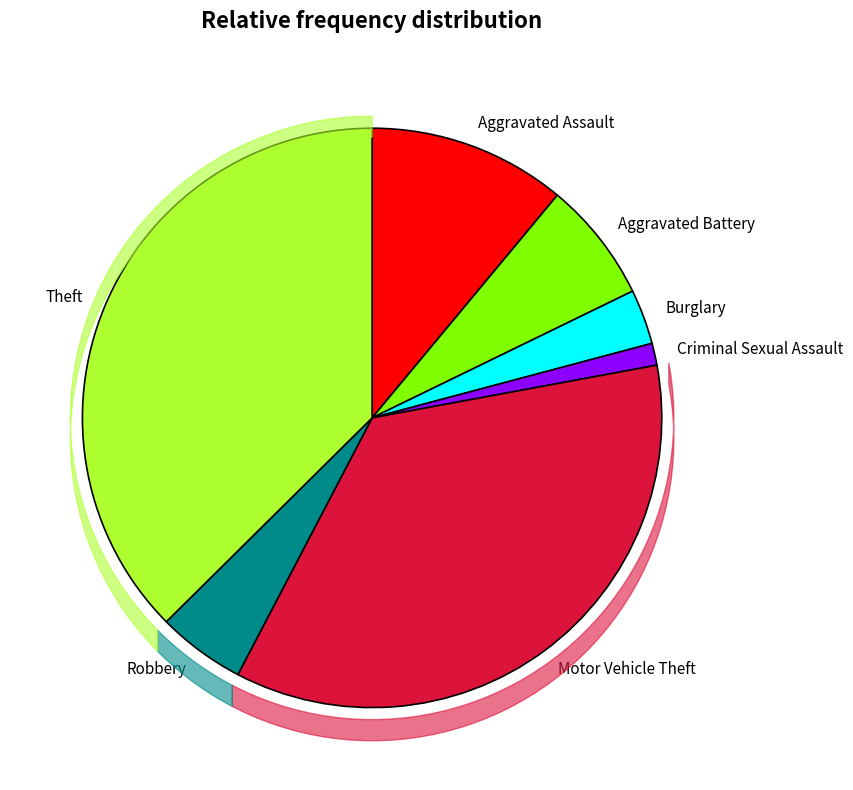

The Aggravated Battery slice represents 16% of the pie. True or false?

False